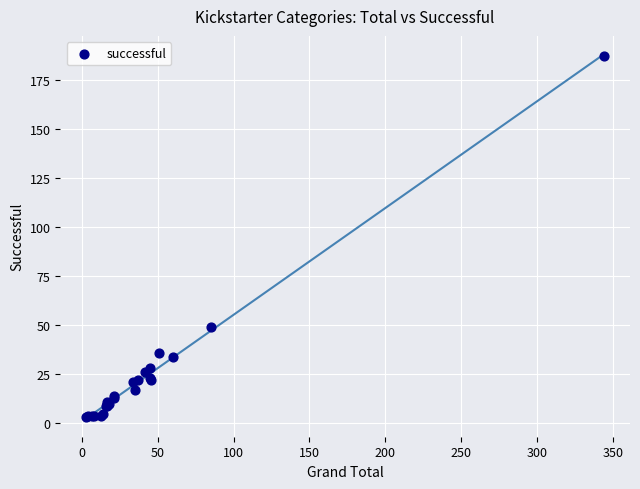

What Y value in the scatter plot is closest to 95?

49